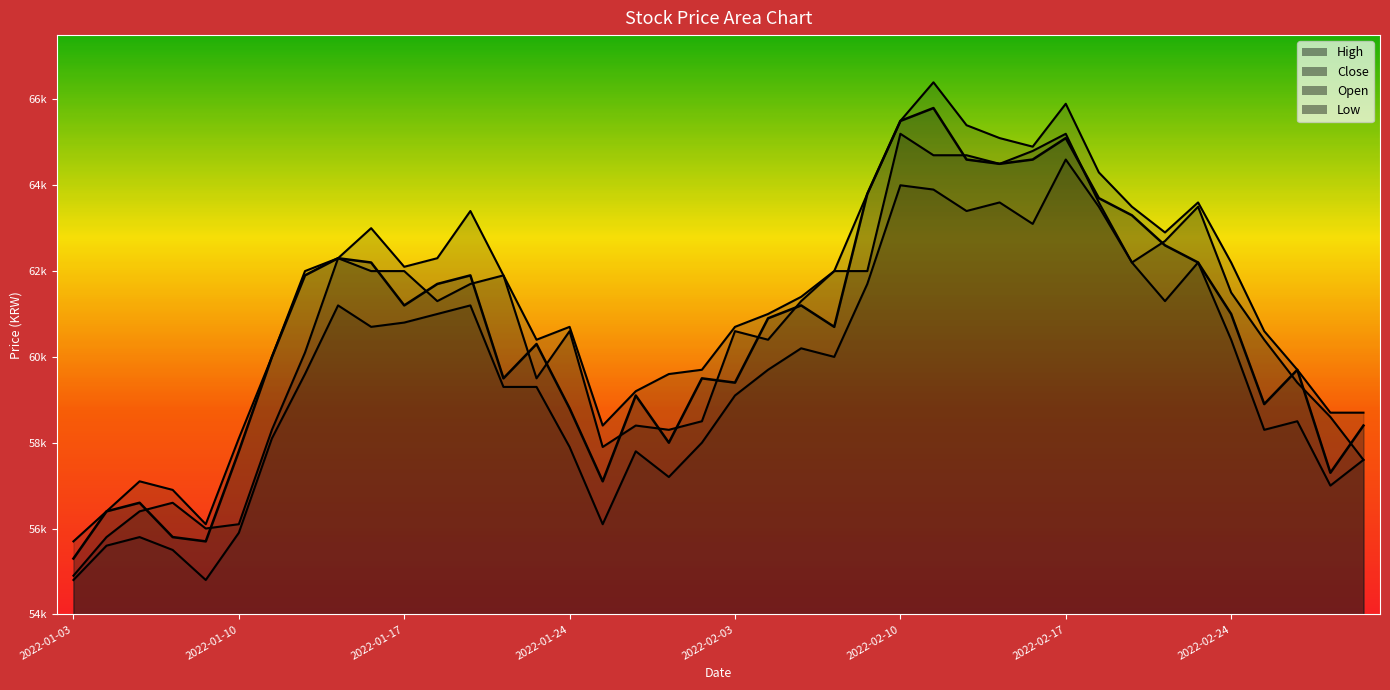

Is it true that Open equals 55800 at 2022-01-04?

True